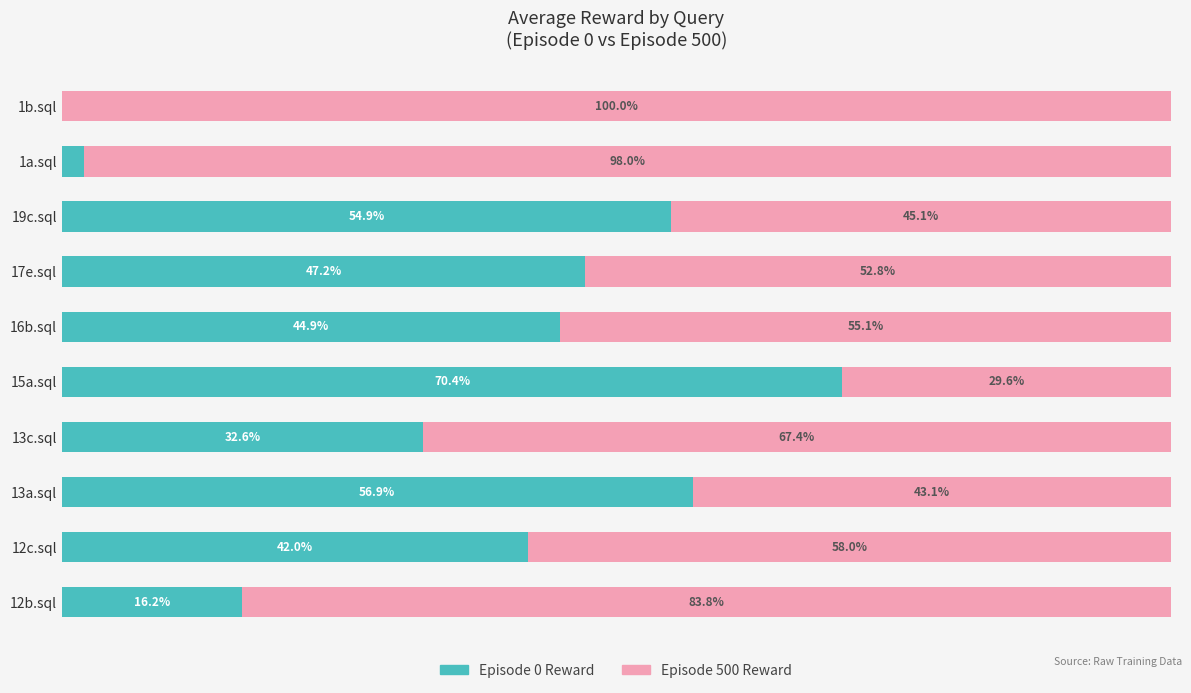

What are all the series names shown in the legend?

Episode 0 Reward, Episode 500 Reward